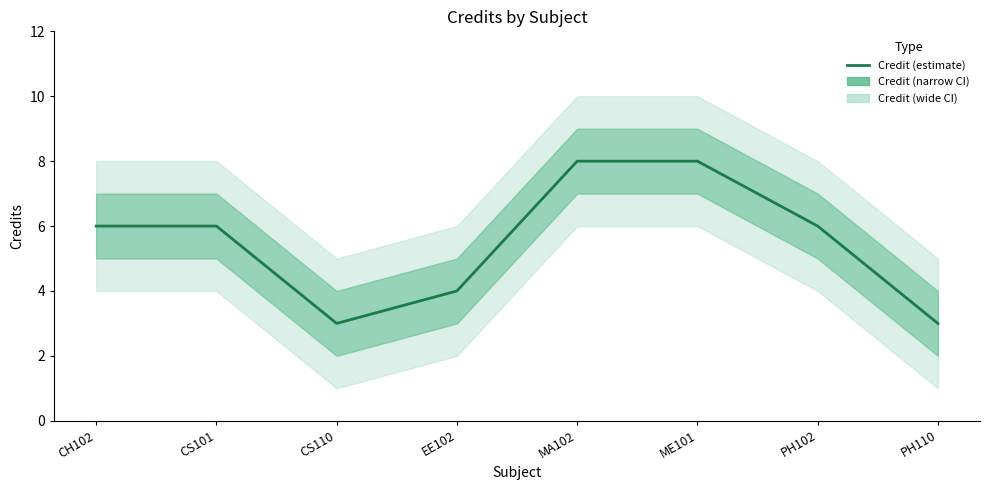

How many values are between 4 and 8?

6